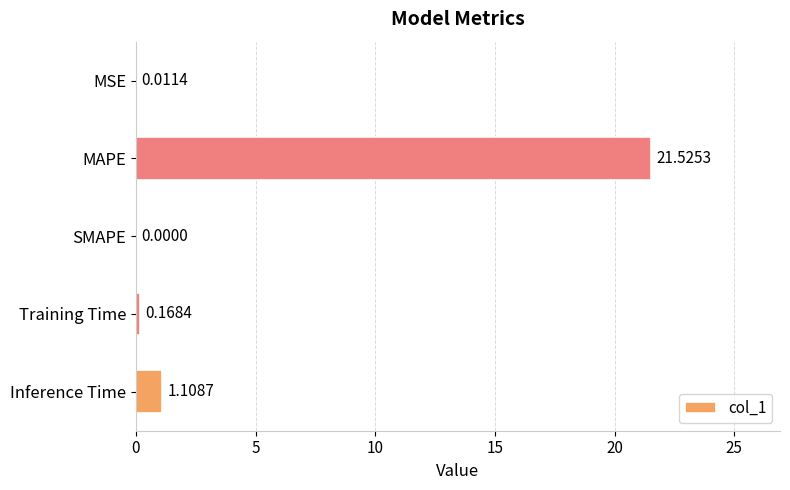

Where is the data nearest to the value 10?

Inference Time